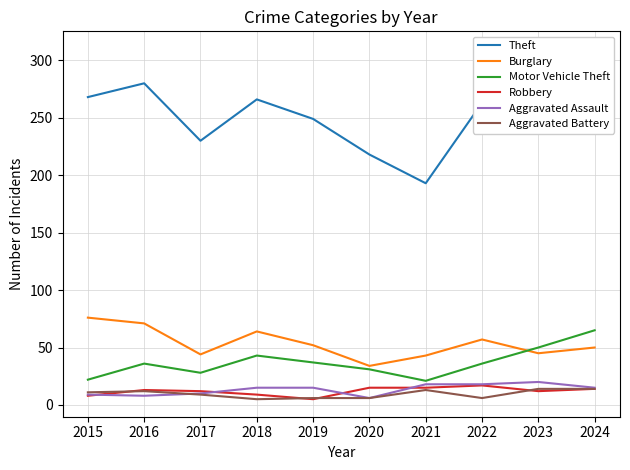

Which label corresponds to the smallest value in the chart?

2019